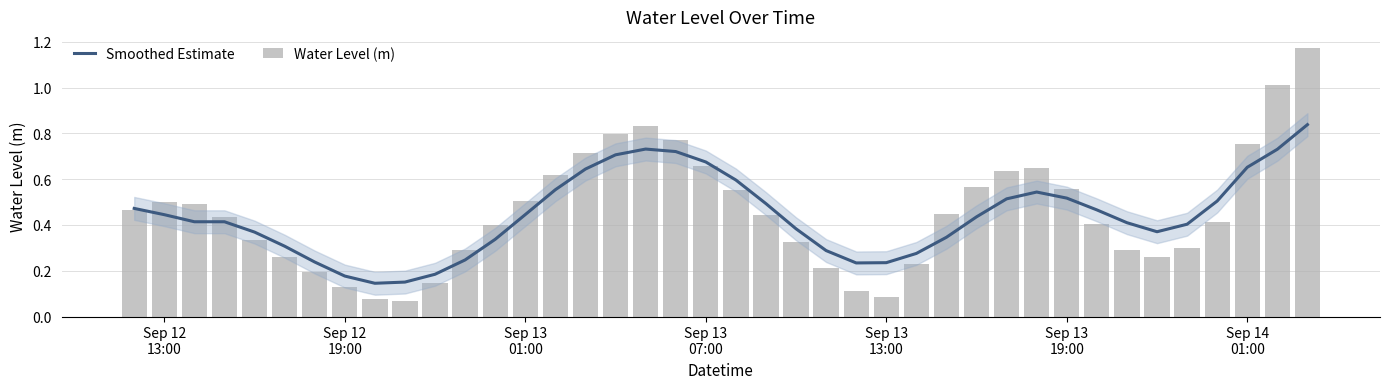

Between Sep 13
13:00 and Sep 14
01:00, which series saw the biggest shift?

Water Level (m)